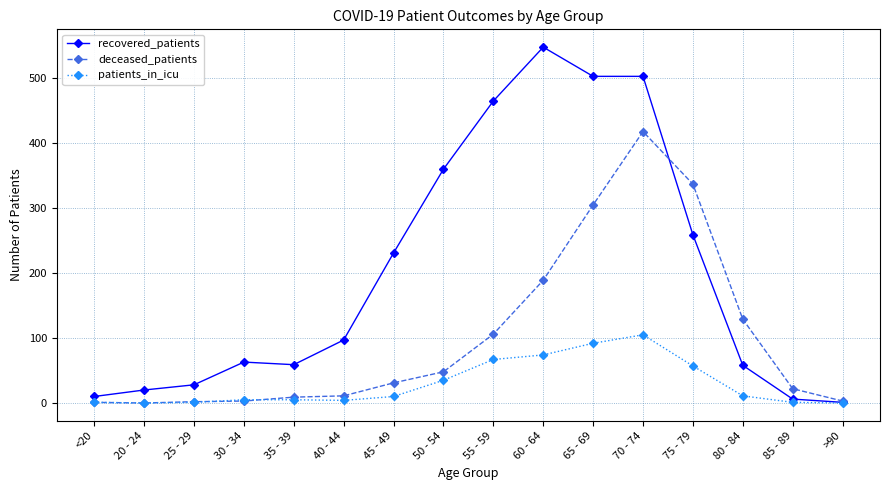

What is the average value of the patients_in_icu series?

29